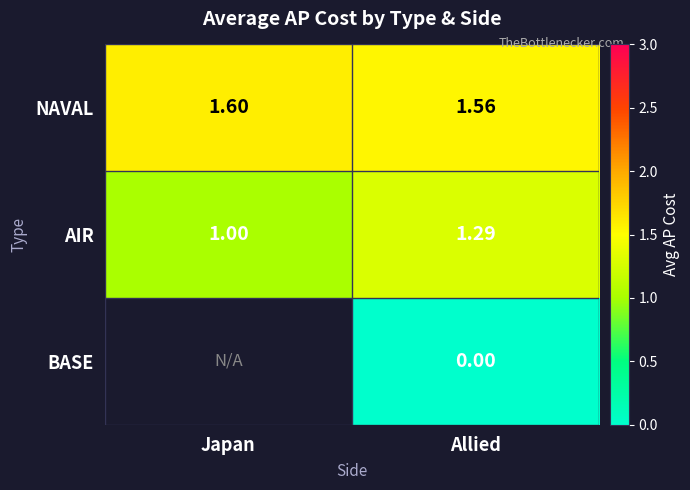

Which label corresponds to the smallest value in the chart?

Allied